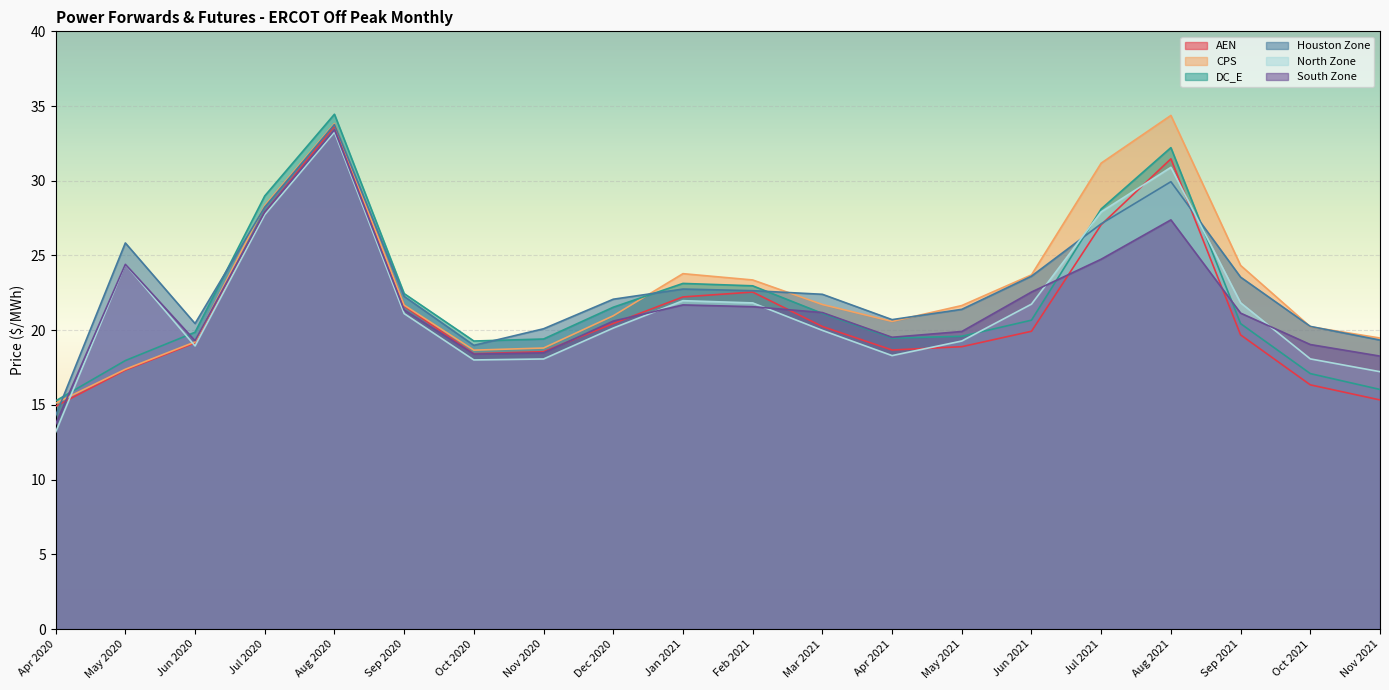

What is the sum of all CPS values?

458.4